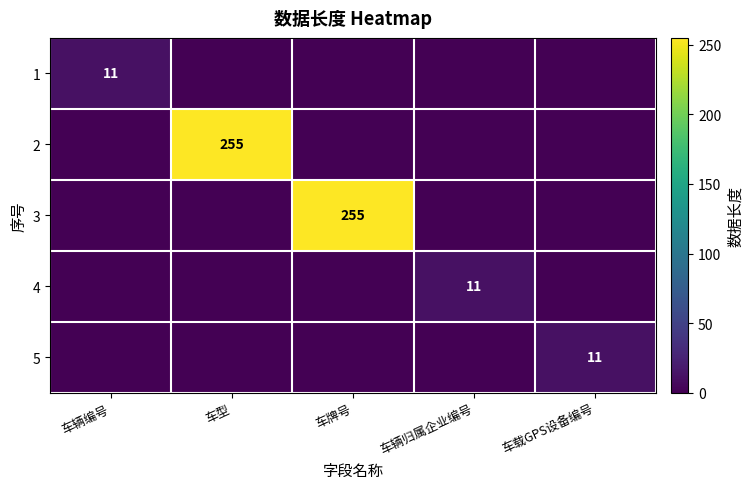

True or false: 2 has a value of 164 at 车型.

False